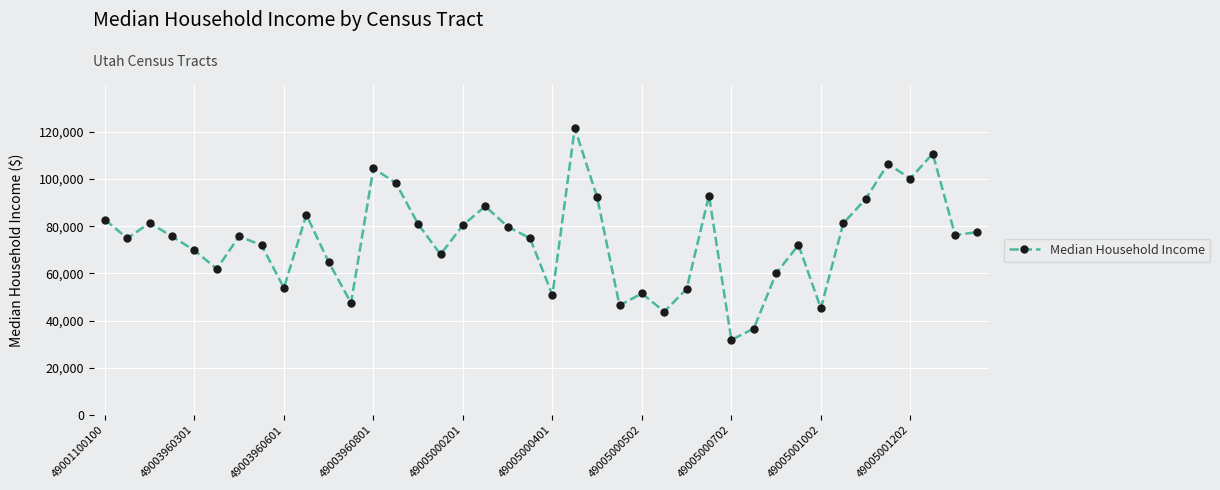

What is the difference between the second highest and second lowest values?

74113